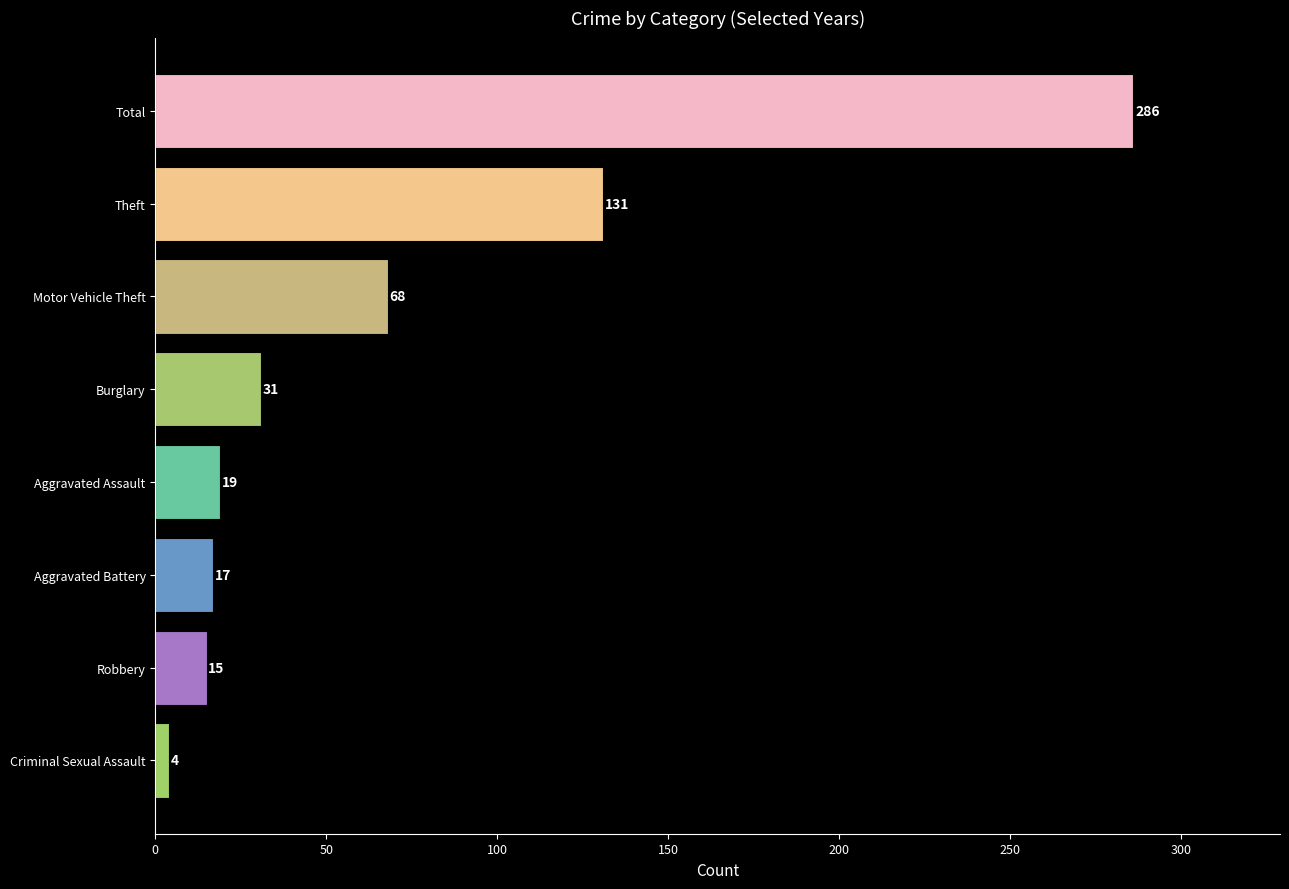

What is the change in value from Motor Vehicle Theft to Aggravated Battery?

-51